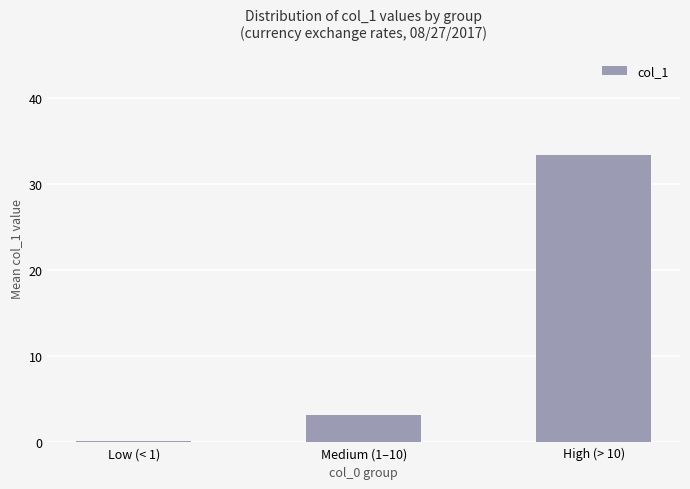

What is the maximum value shown in the chart?

33.4